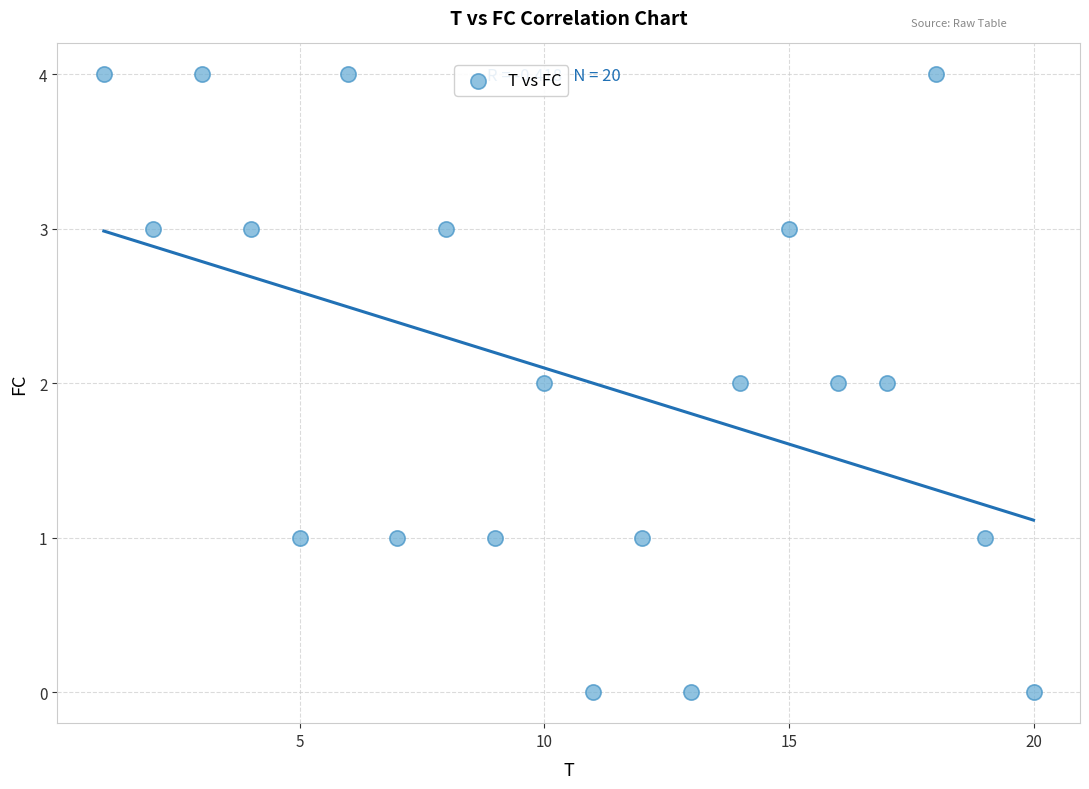

What is the range of Y values (max minus min)?

4